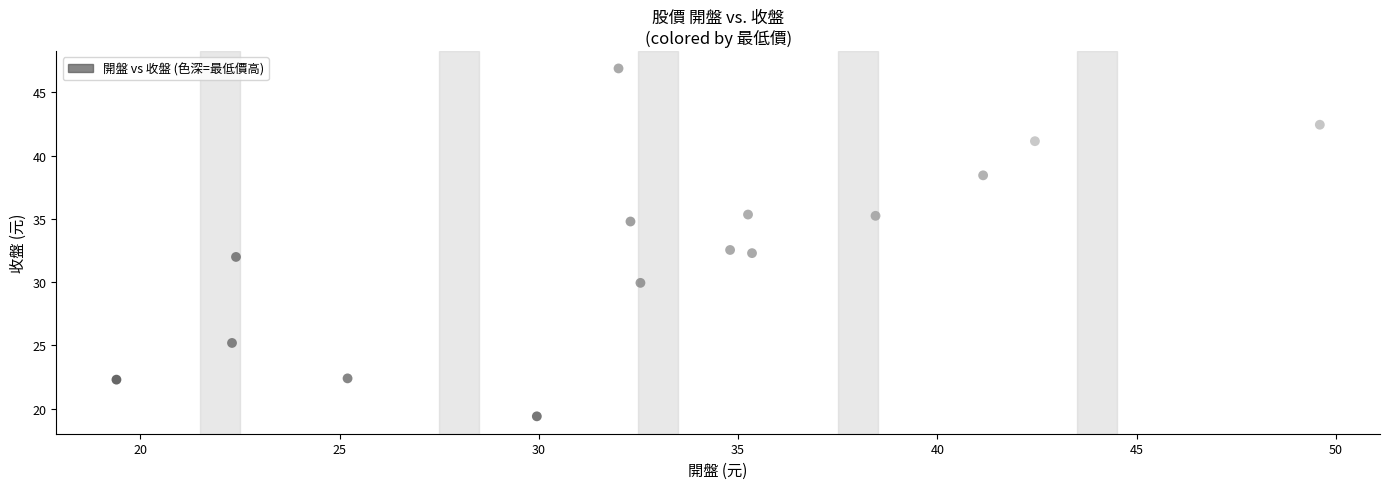

What is the range of Y values (max minus min)?

27.5